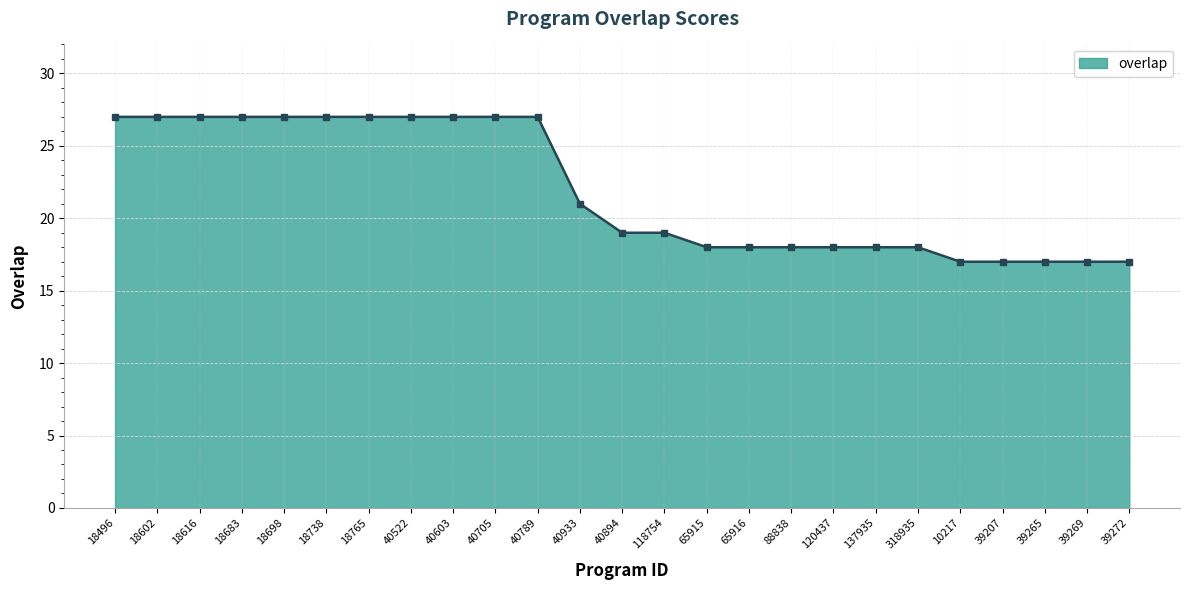

What is the change in value from 18602 to 65916?

-9